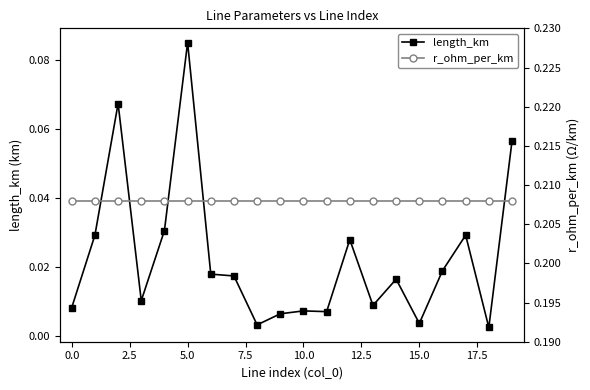

True or false: length_km has more than 1 interior local peaks.

True